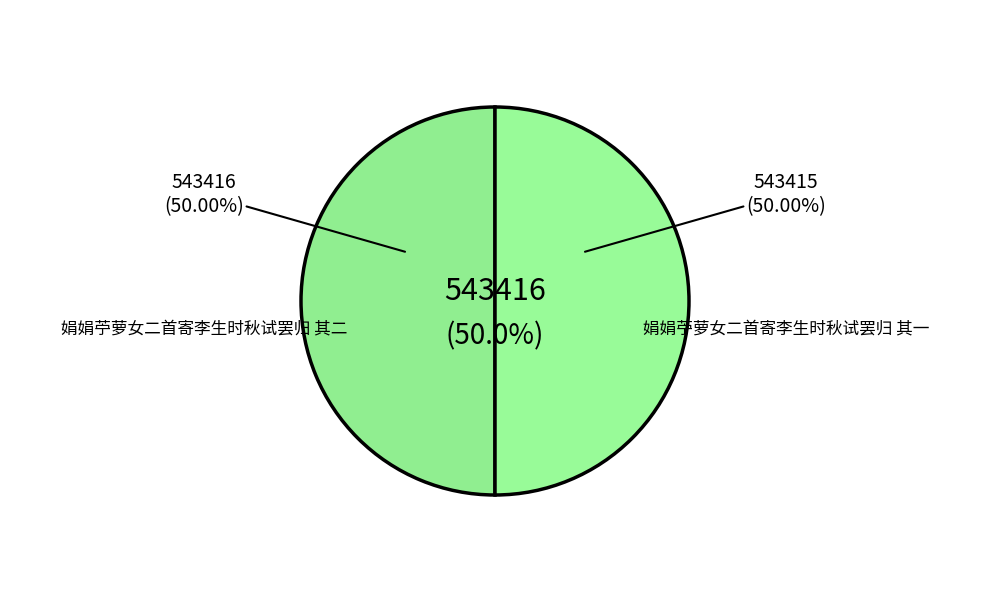

How many segments does this pie chart have?

2